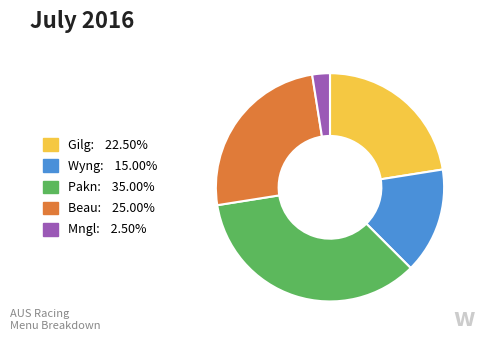

Is there a majority slice in this chart?

No